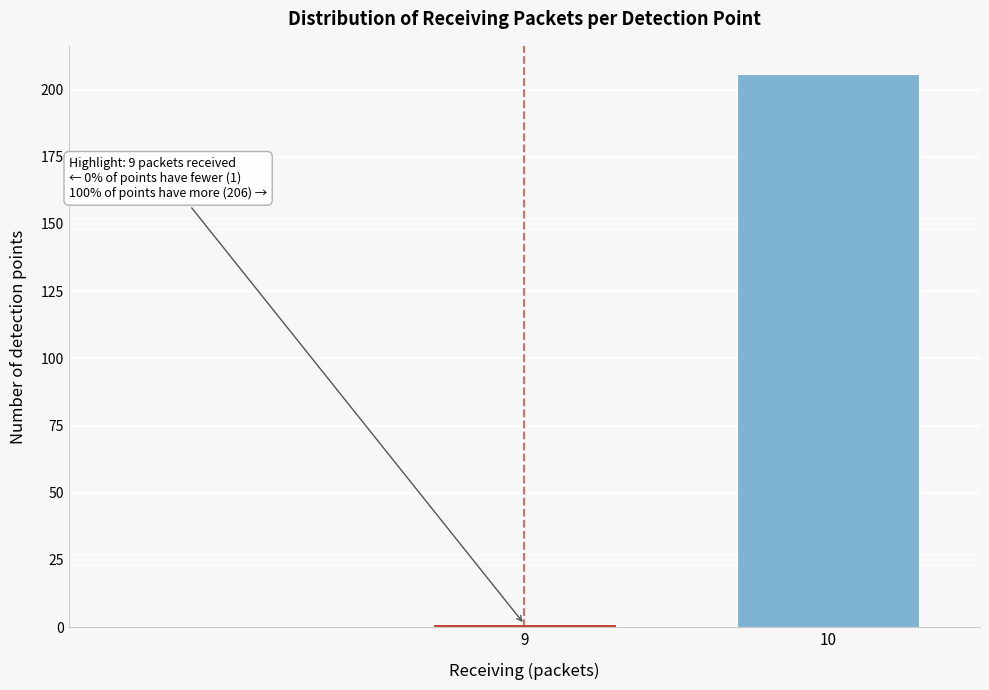

Reading left to right, what are all the values shown in this chart?

1	206